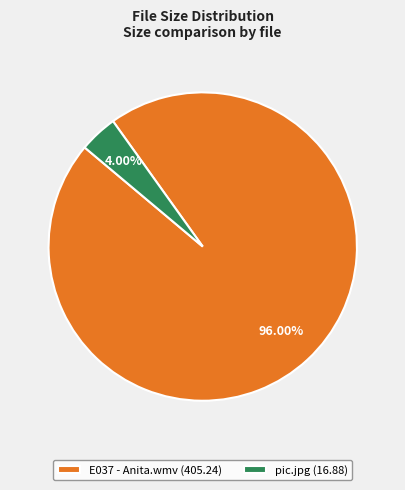

Is E037 - Anita.wmv (405.24) the majority of the pie?

Yes